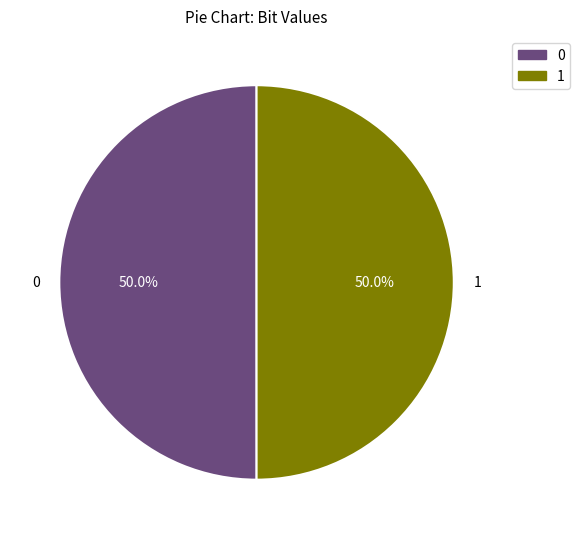

What is the ratio of the value at 1 to the value at 0?

1.0